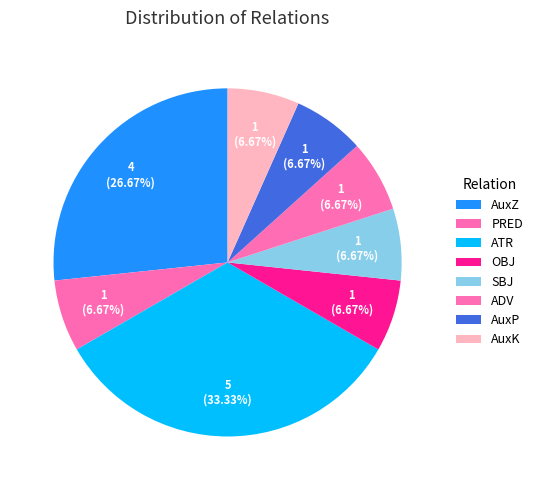

The OBJ slice represents 1% of the pie. True or false?

False